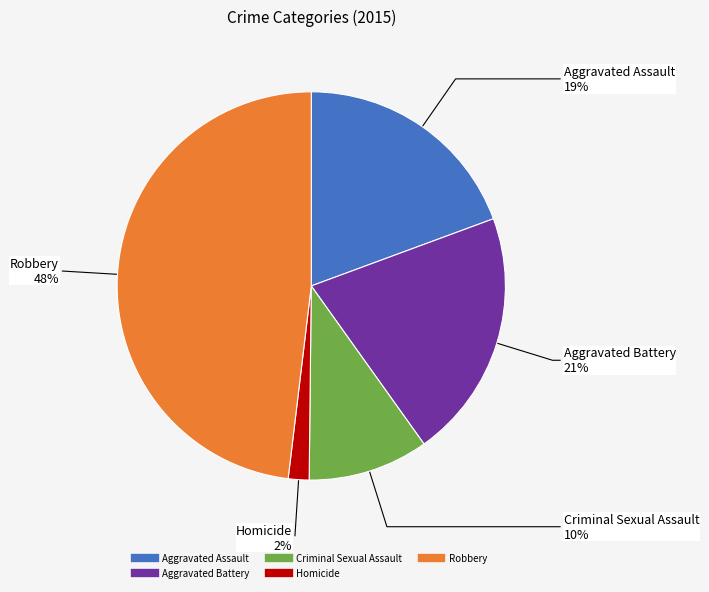

Rank the categories by value from lowest to highest.

Homicide, Criminal Sexual Assault, Aggravated Assault, Aggravated Battery, Robbery